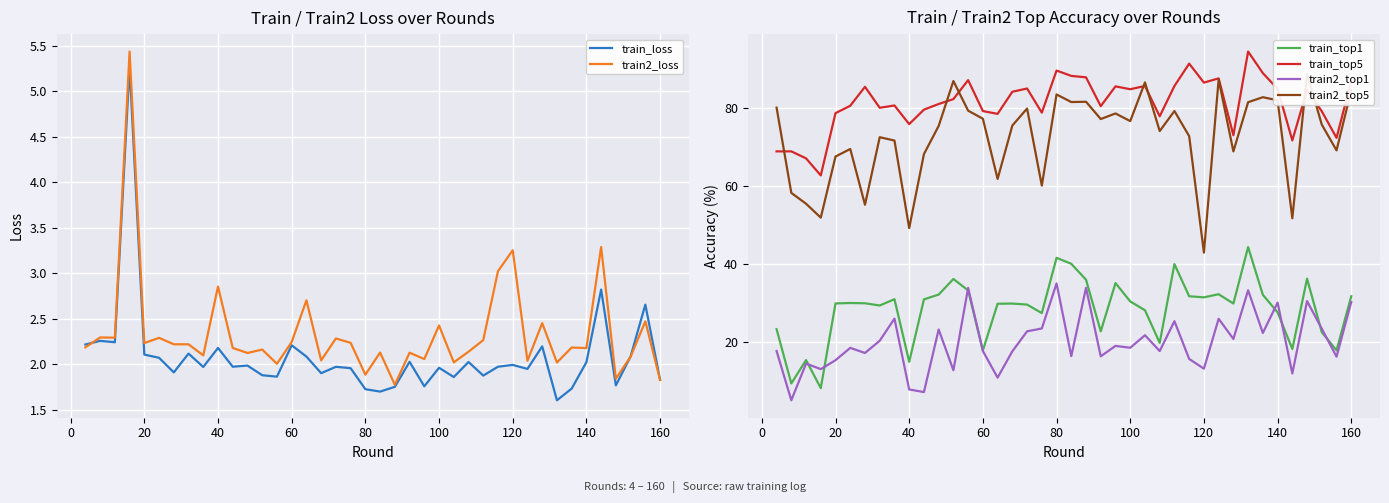

What are all the series names shown in the legend?

train_loss, train2_loss, train_top1, train_top5, train2_top1, train2_top5